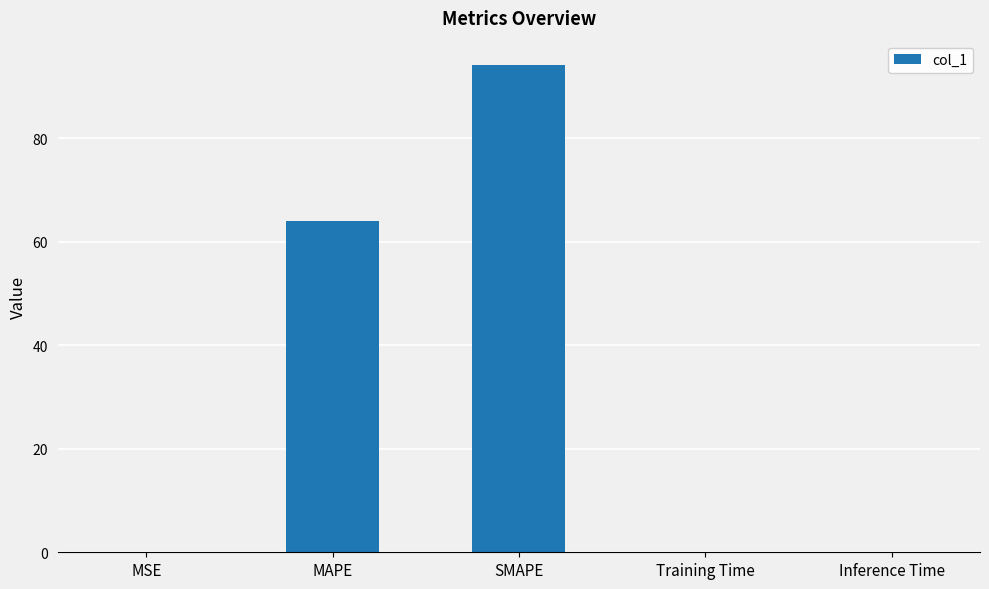

The value at MAPE is 64.0. True or false?

True